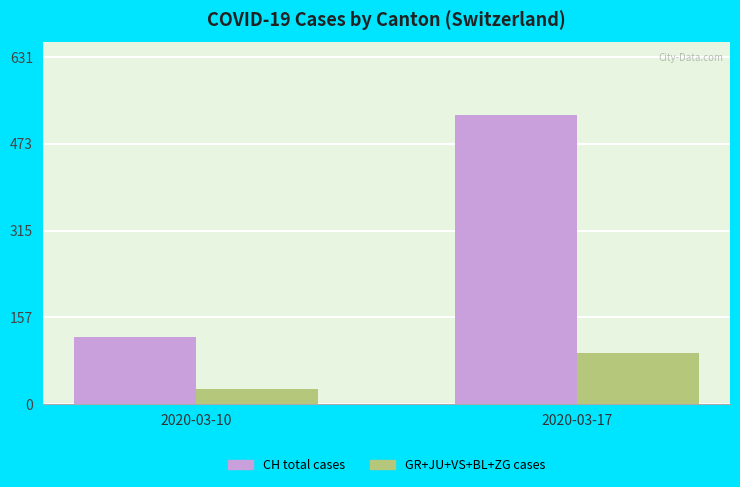

The value of GR+JU+VS+BL+ZG cases at 2020-03-17 is 93. True or false?

True